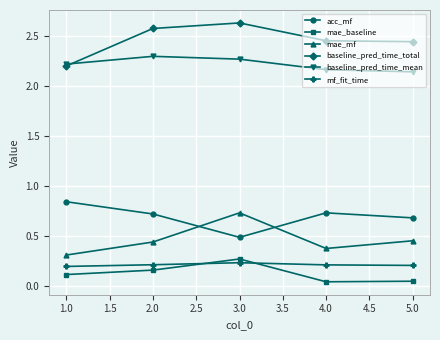

What are all the series names shown in the legend?

acc_mf, mae_baseline, mae_mf, baseline_pred_time_total, baseline_pred_time_mean, mf_fit_time